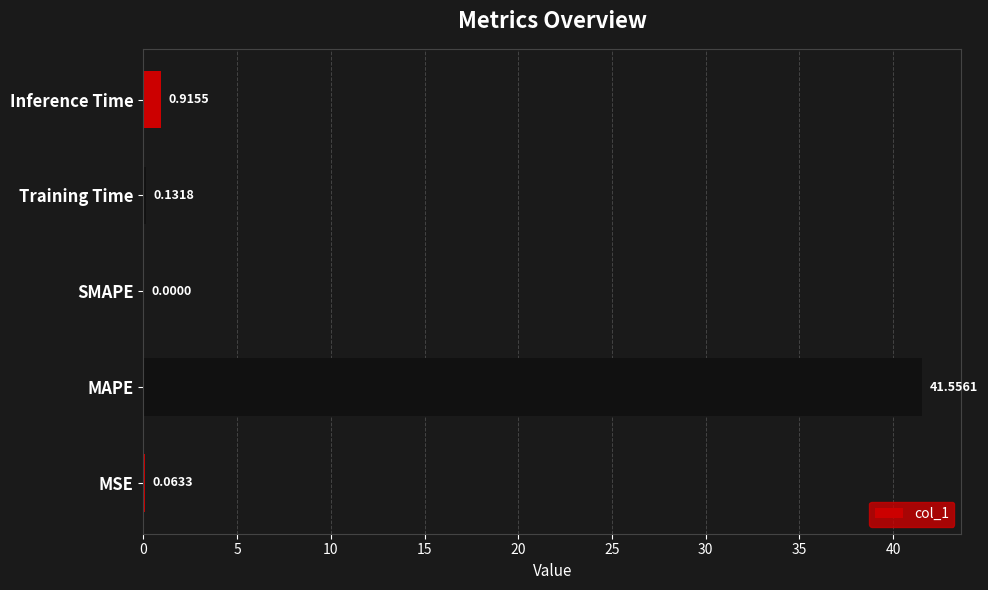

Between MAPE and Training Time, which is larger?

MAPE